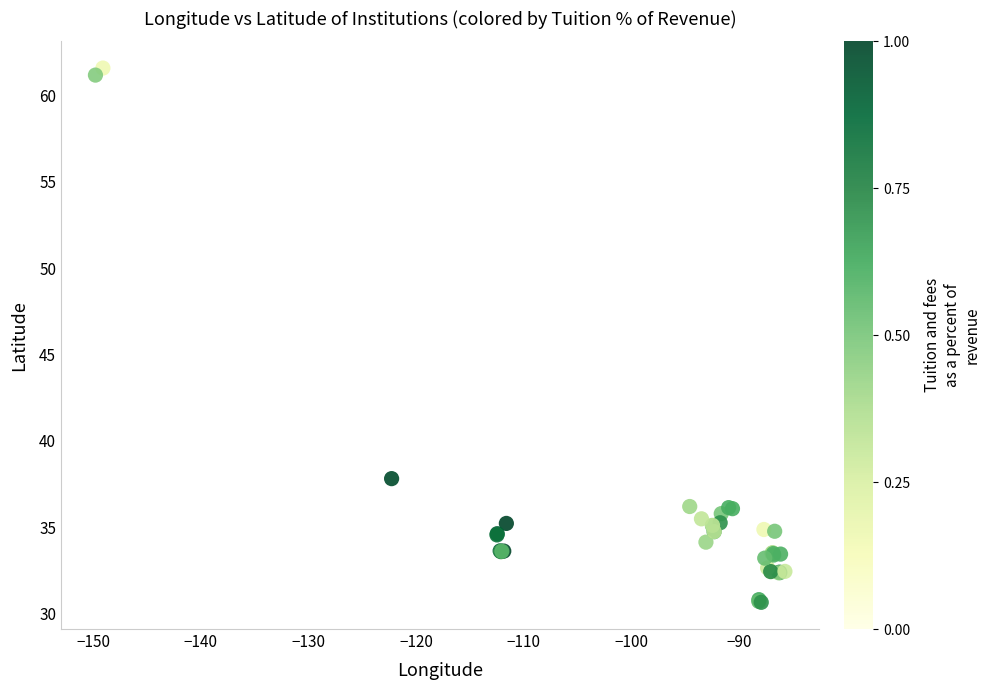

What Y value in the scatter plot is closest to 46?

37.8